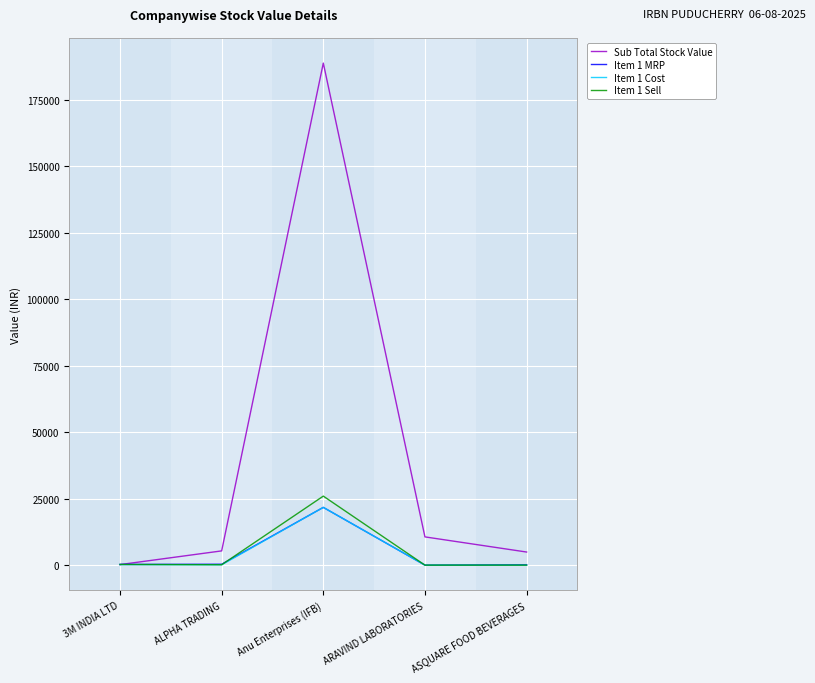

How many distinct data groups are displayed?

4